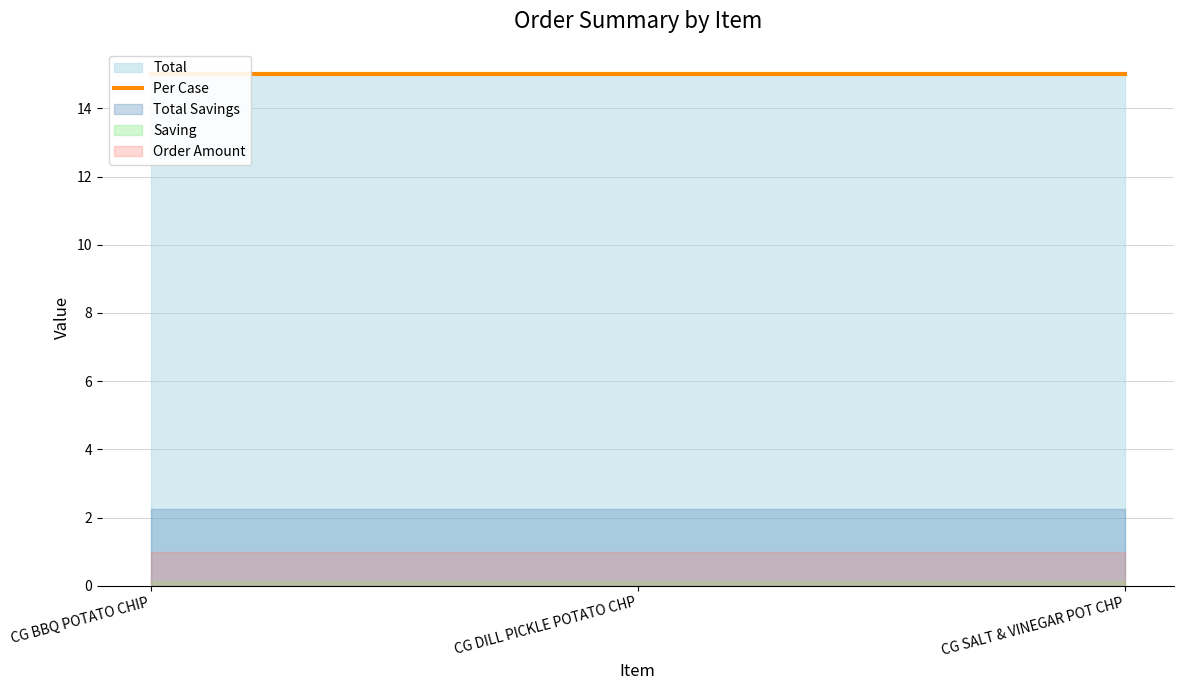

What is the minimum value shown in the chart?

0.1